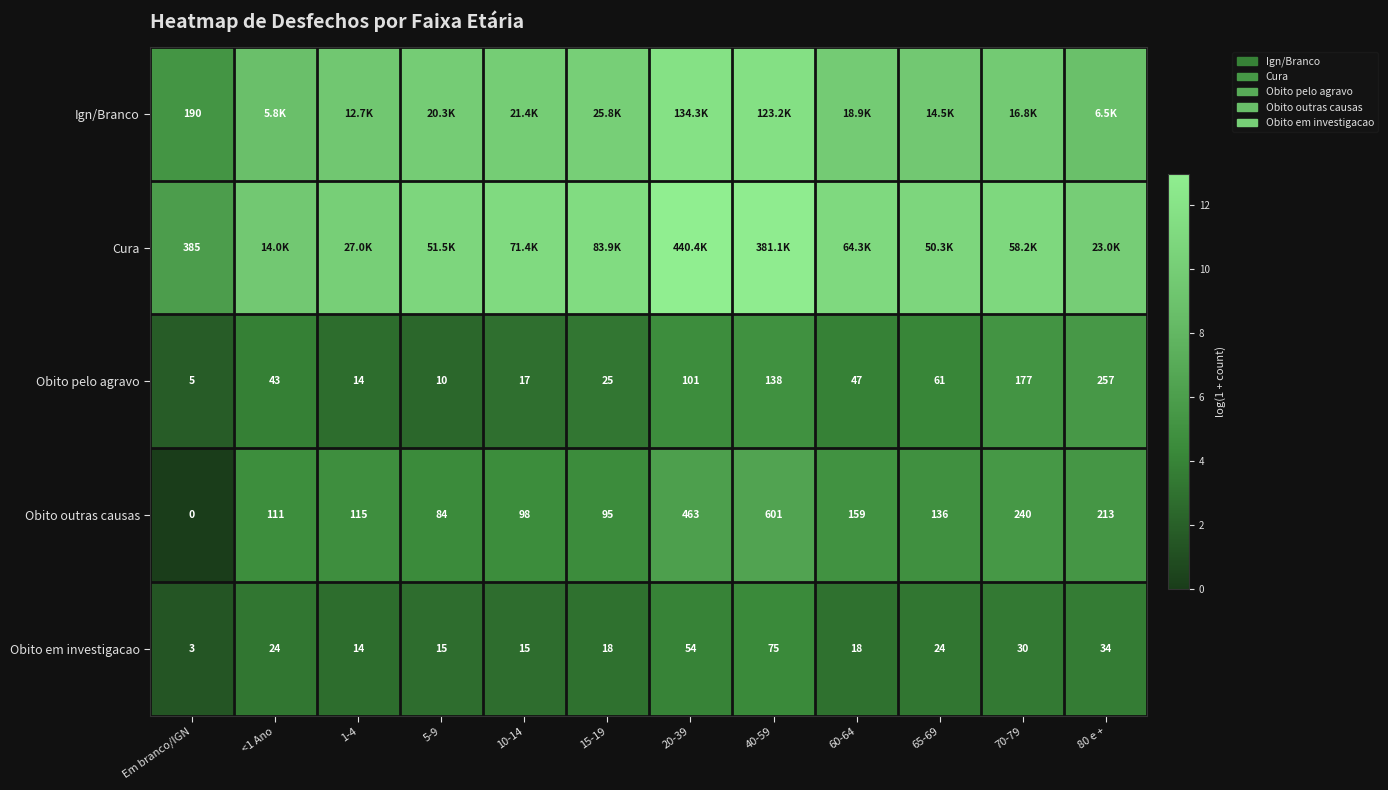

At which label does Obito outras causas reach its minimum?

Em branco/IGN